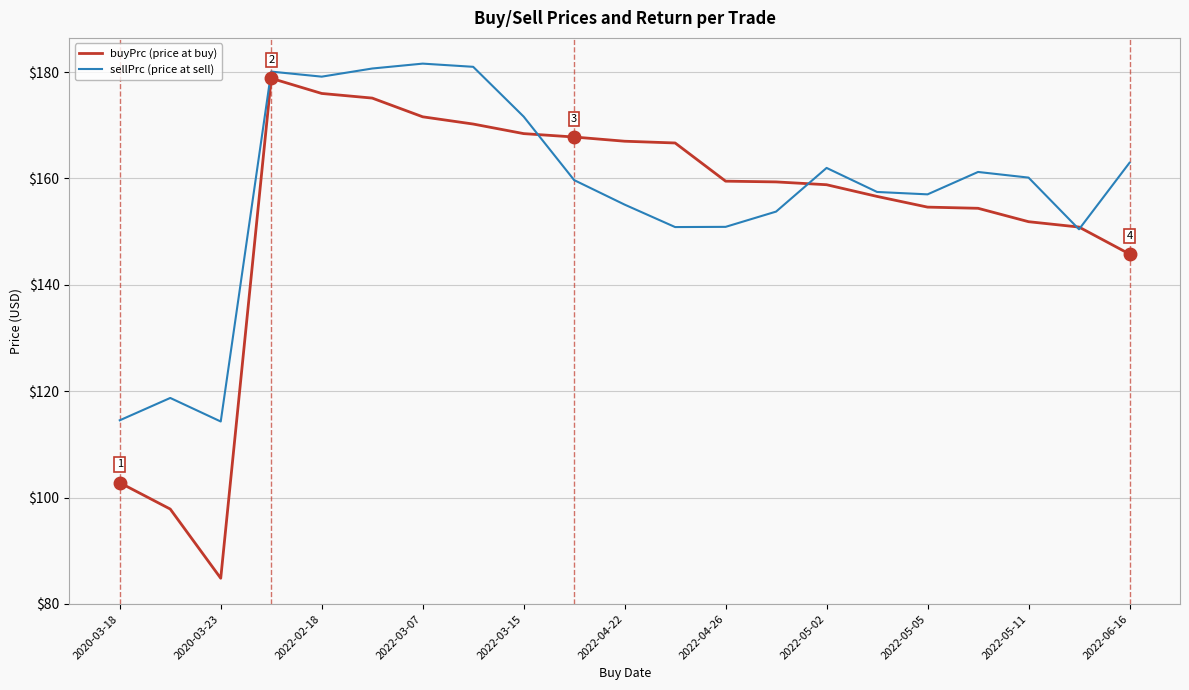

What is the maximum value shown in the chart?

181.6